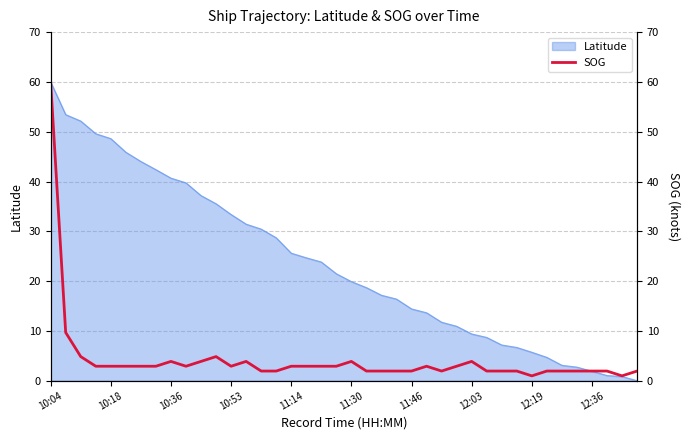

True or false: Latitude has a value of 8.0 at 10:53.

False